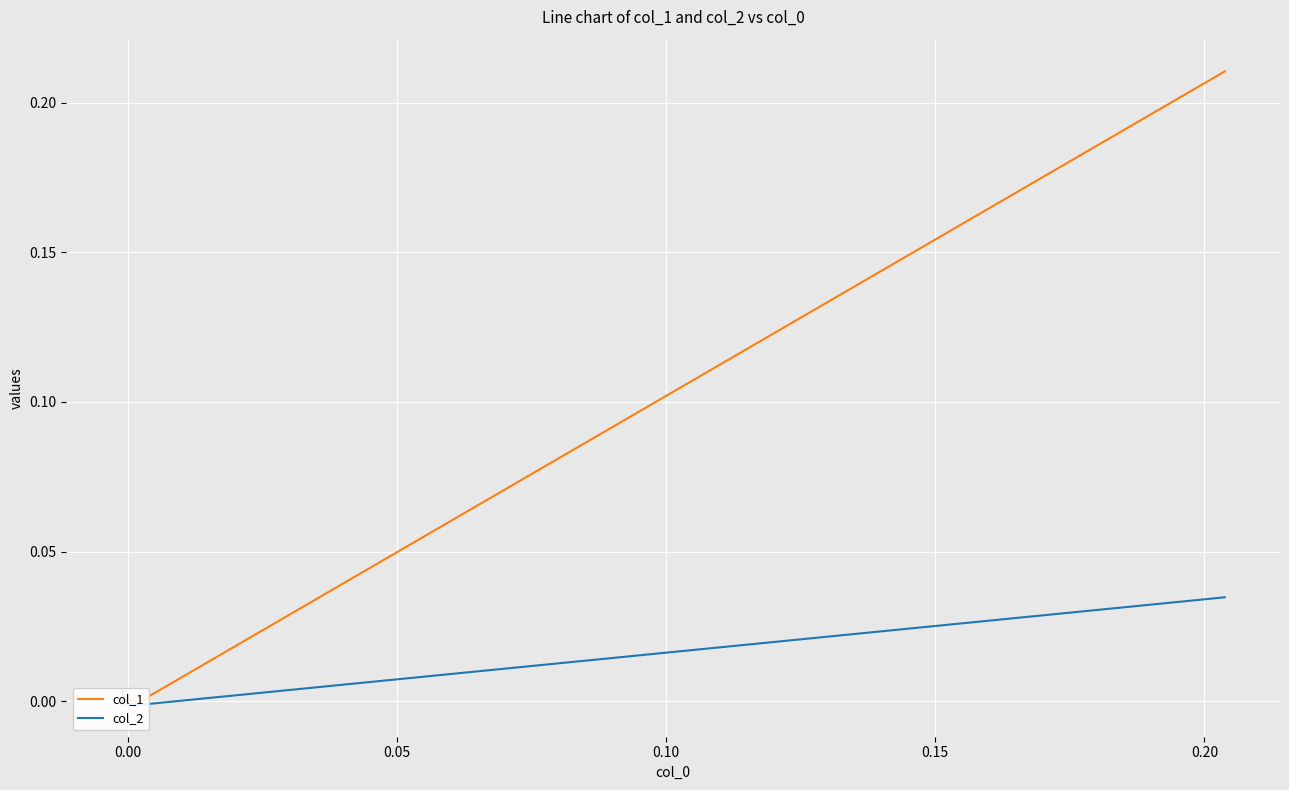

How many values in col_2 are above zero?

2